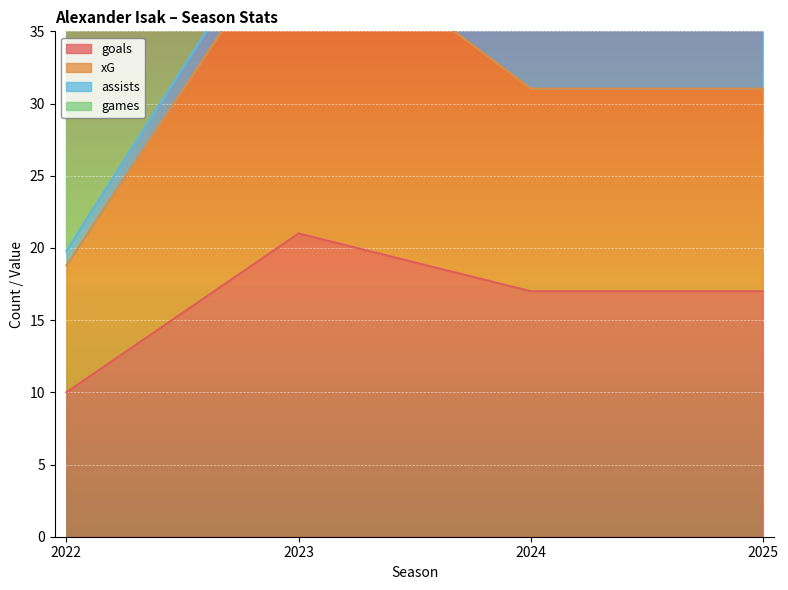

True or false: xG has a value of 127.1 at 2023.

False